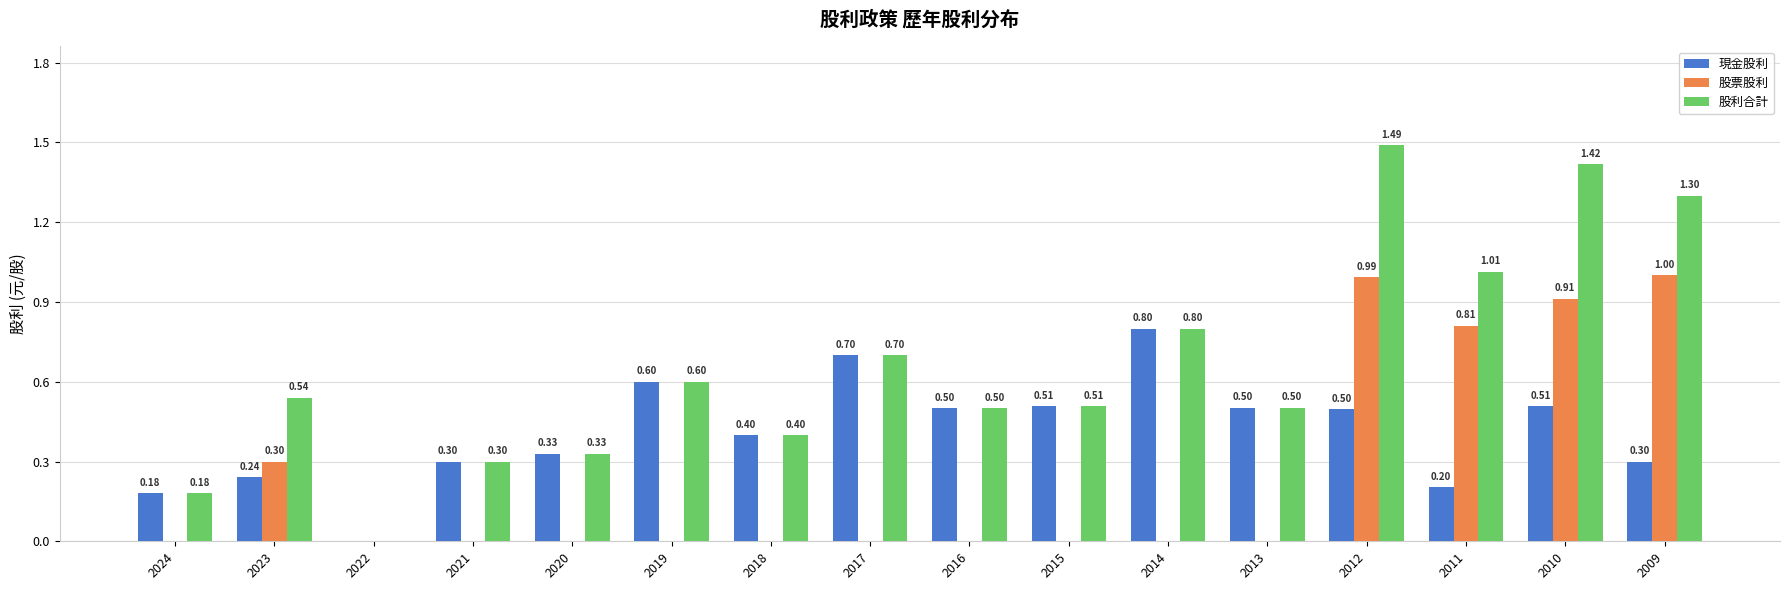

What is the spread (max minus min) of values at 2018?

0.4